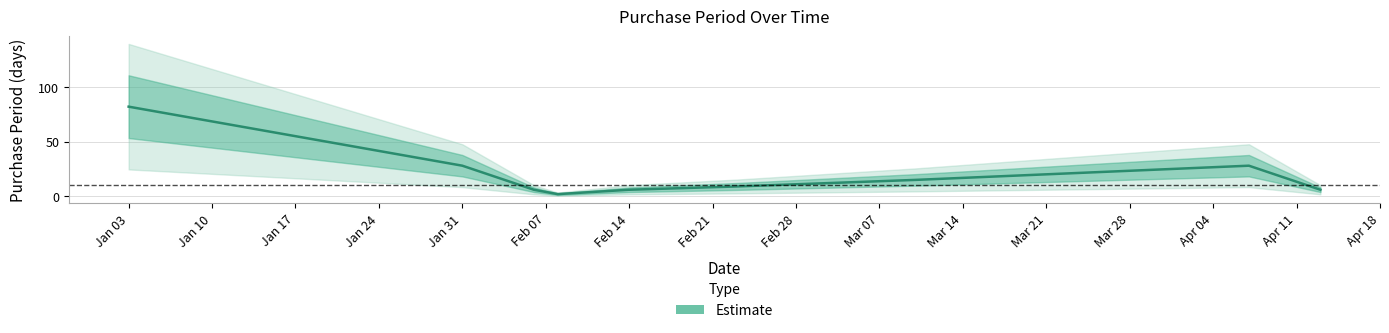

How many data points does each series have?

9